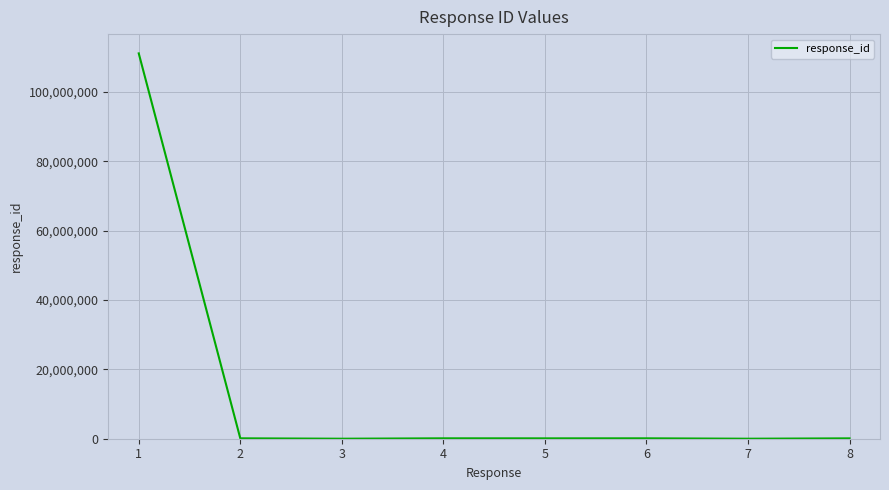

What is the greatest value displayed?

111111111